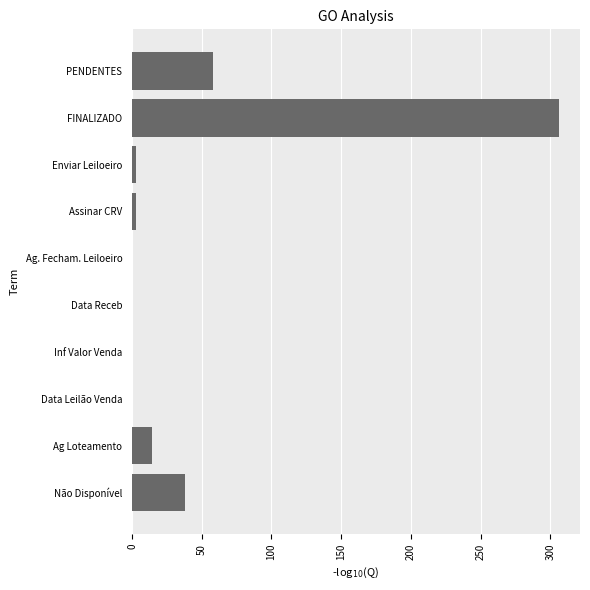

Is it true that the value at FINALIZADO is 306?

True